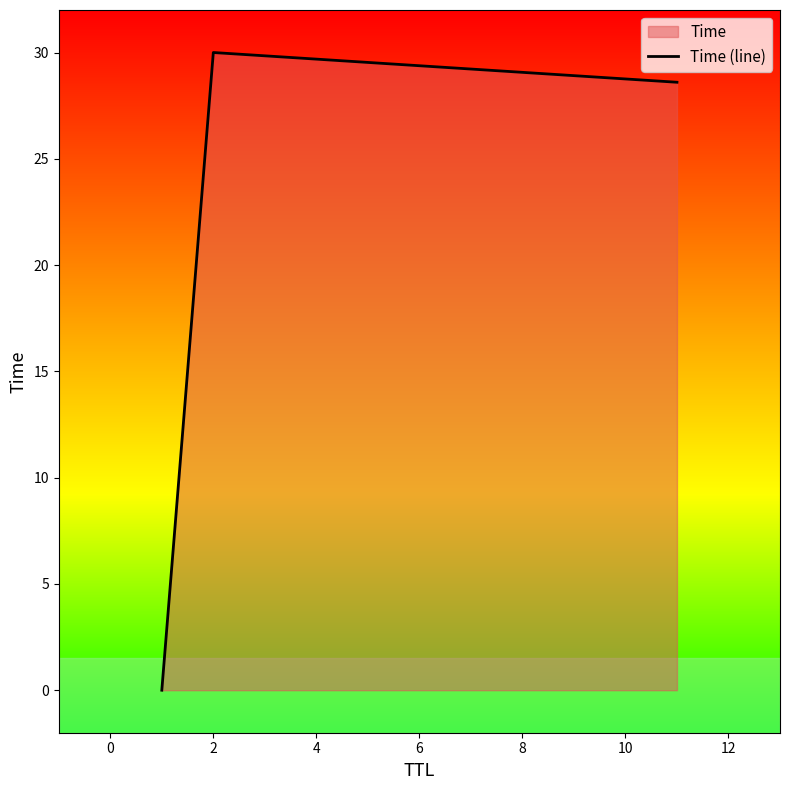

What is the difference between the second highest and minimum values?

28.6